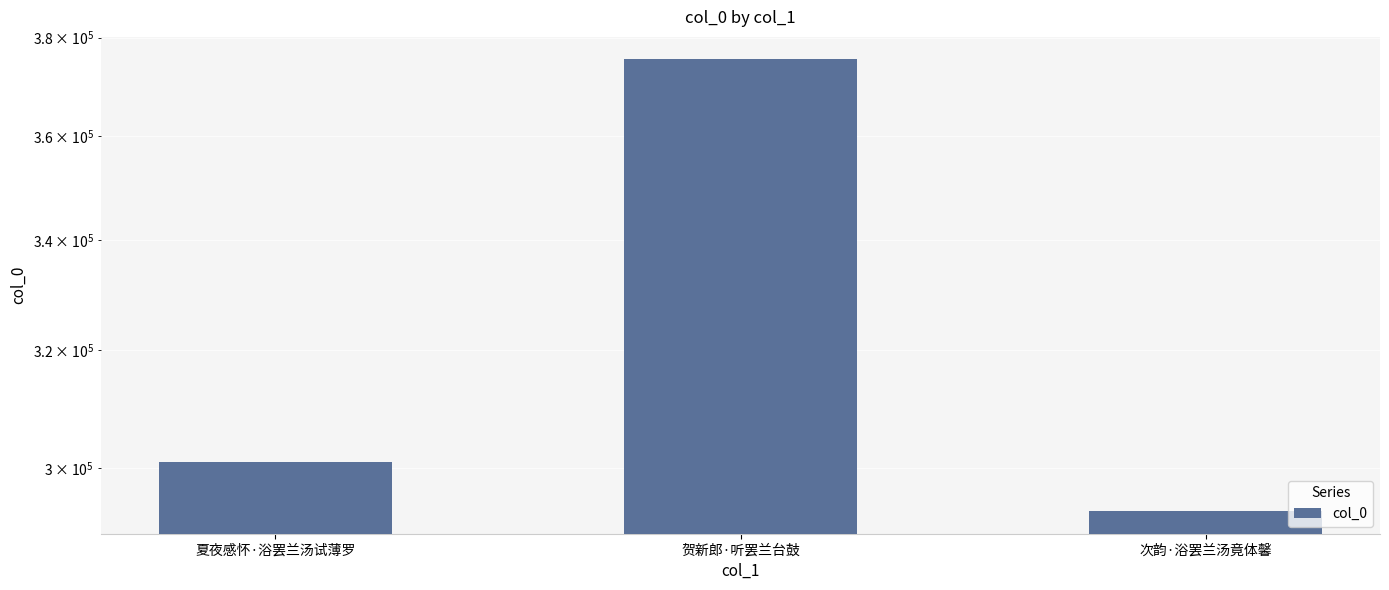

Between 次韵·浴罢兰汤竟体馨 and 贺新郎·听罢兰台鼓, which is larger?

贺新郎·听罢兰台鼓